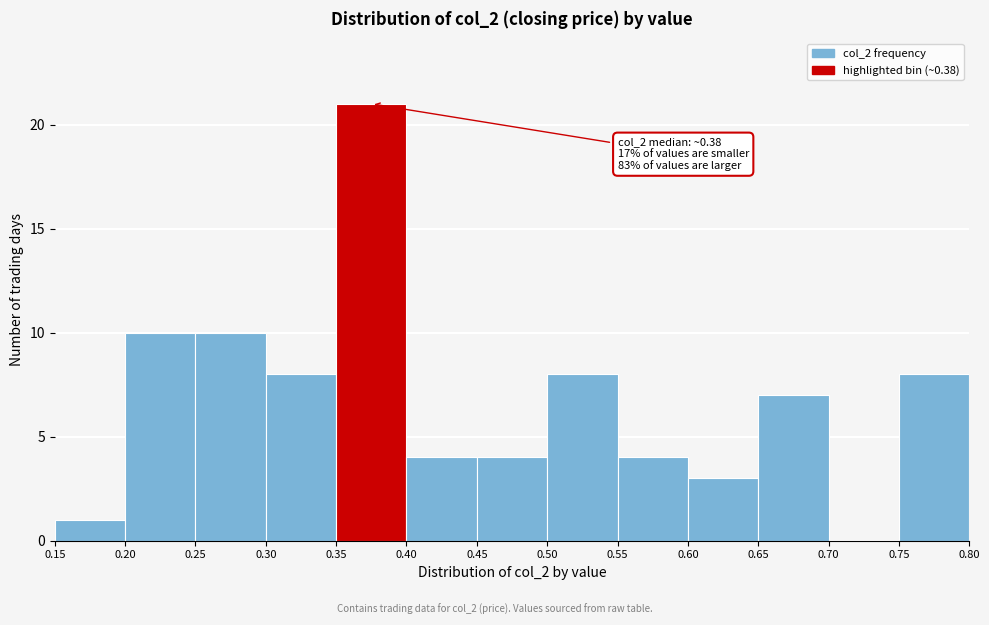

Which range on the x-axis has the tallest bar?

0.35 to 0.40